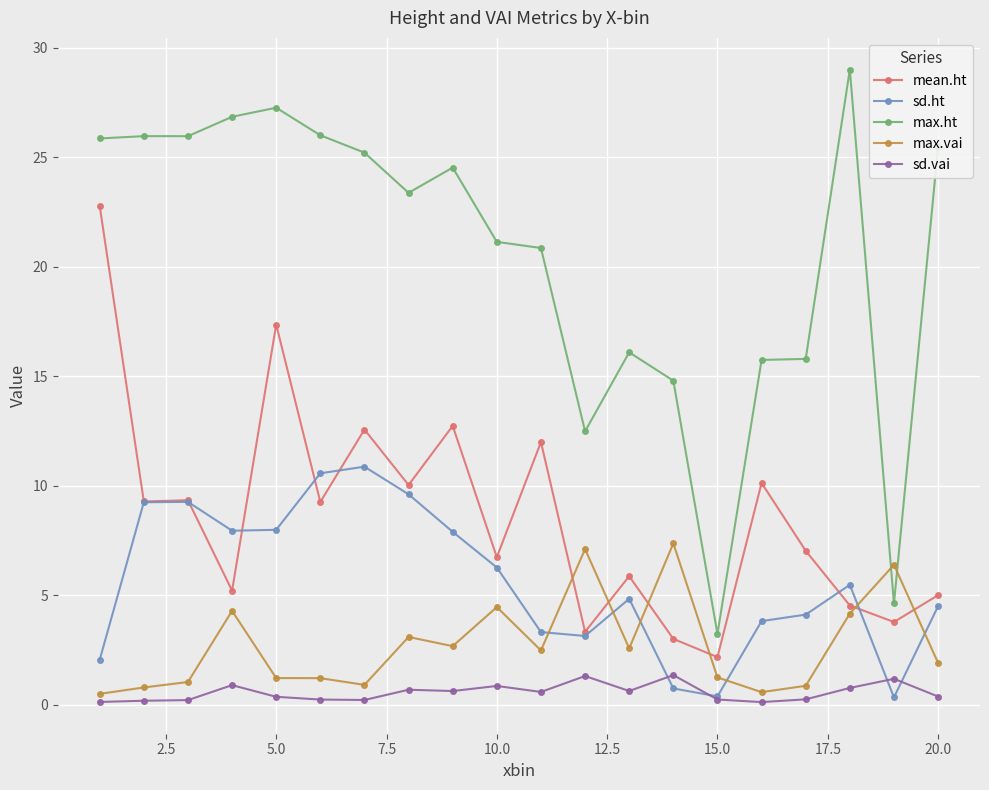

List the series in order of their peak value, highest first.

max.ht, mean.ht, sd.ht, max.vai, sd.vai